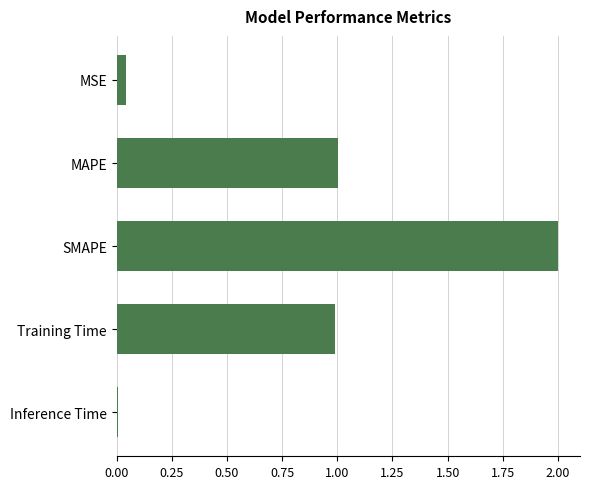

What is the greatest value displayed?

2.0